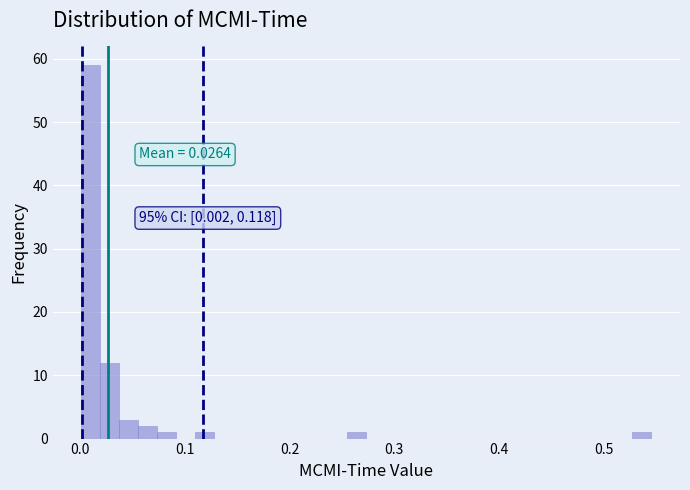

Read against the x-axis, roughly where is the centre of the tallest bar?

0.01